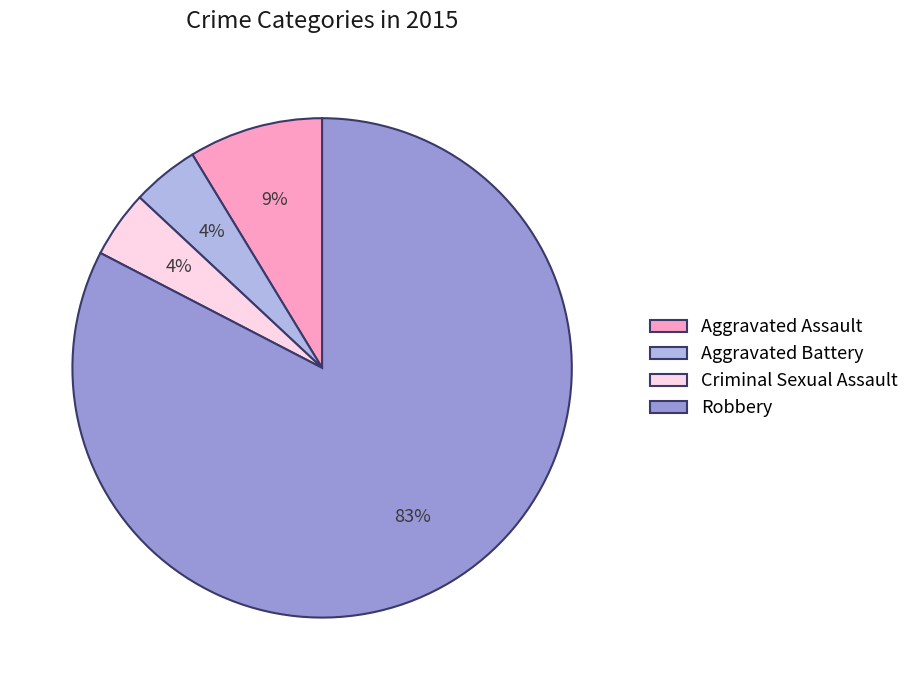

Which slice is the largest?

Robbery